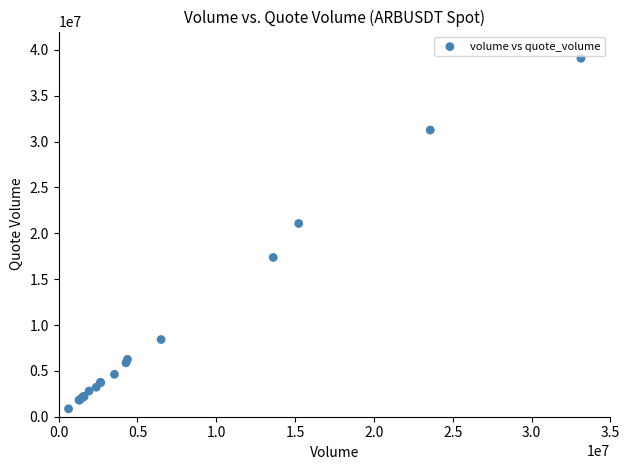

What Y value in the scatter plot is closest to 19975281?

21074191.9